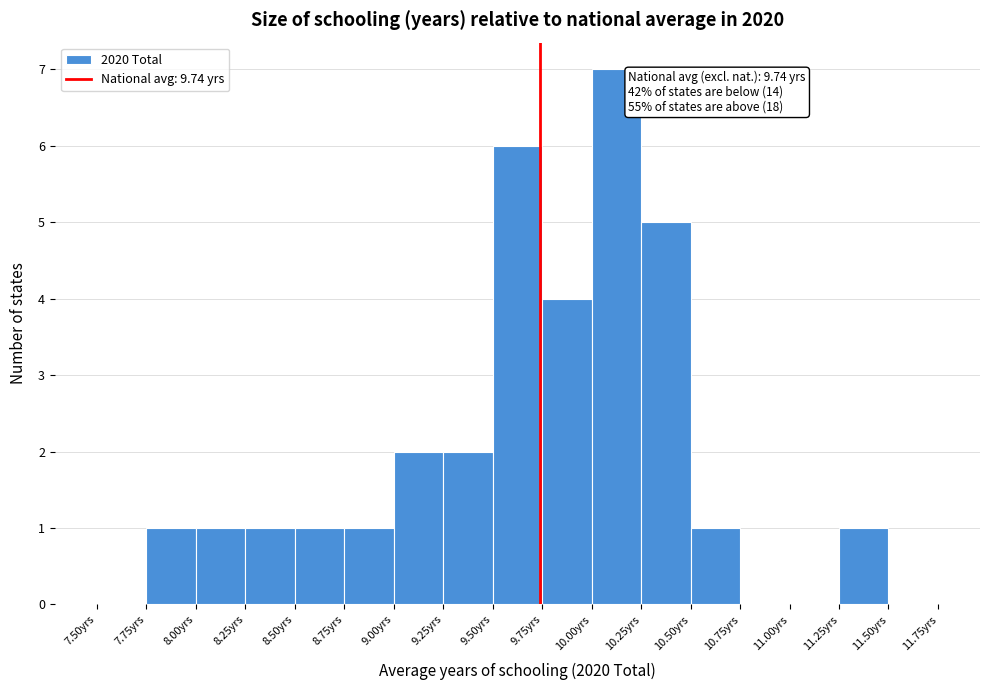

Over which range of the x-axis is the bar tallest?

10.00 to 10.25